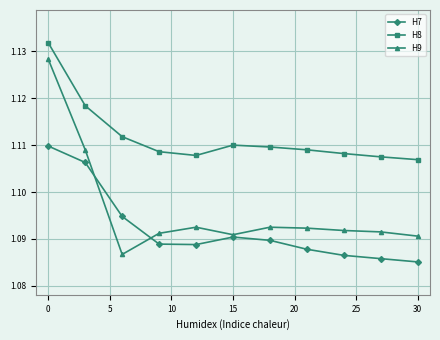

At how many categories does at least one series exceed 1?

11